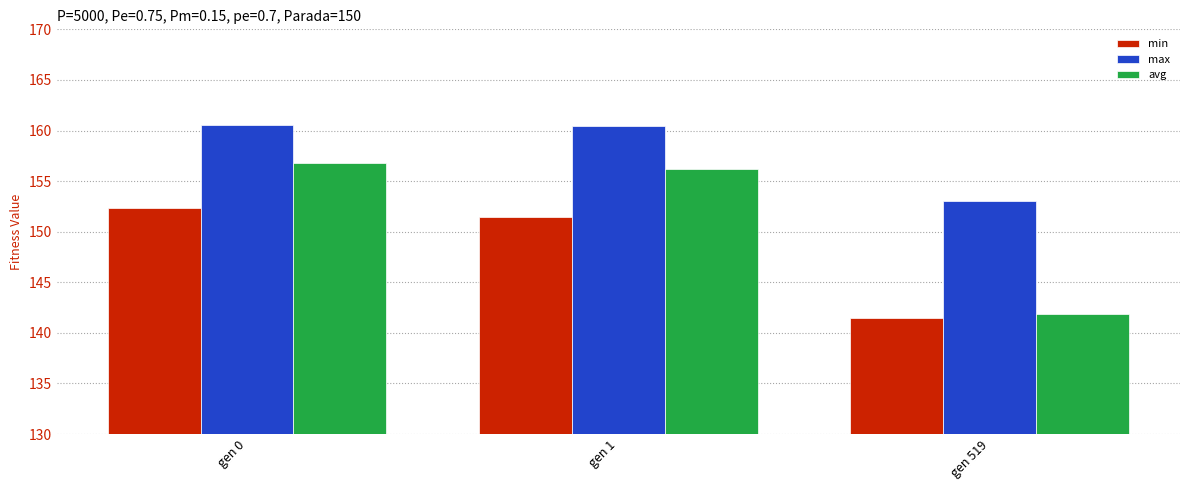

What is the highest value of the avg series?

156.8